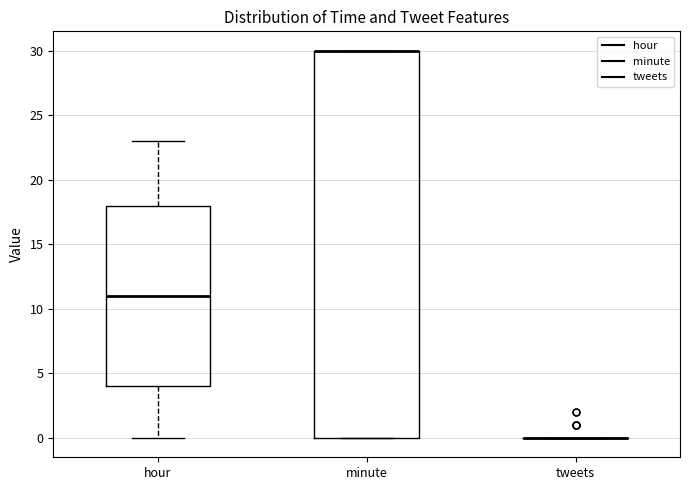

Which box is the tallest, from its lower edge to its upper edge?

minute